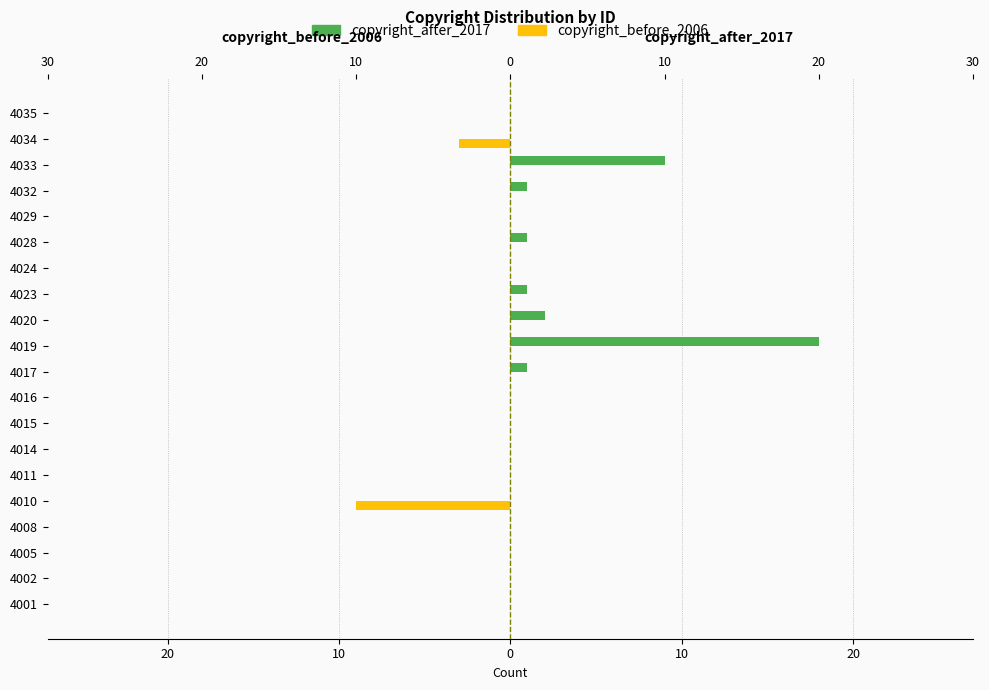

Rank the series at 4002 from highest to lowest value.

copyright_after_2017, copyright_before_2006